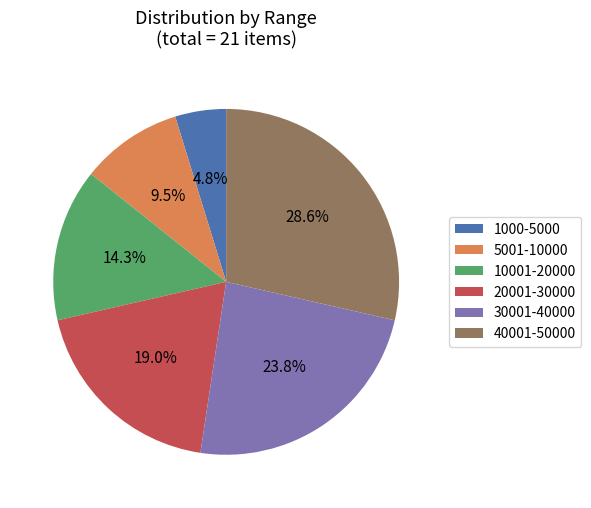

To the nearest percent, what is the combined percentage of 20001-30000 and 30001-40000?

43%